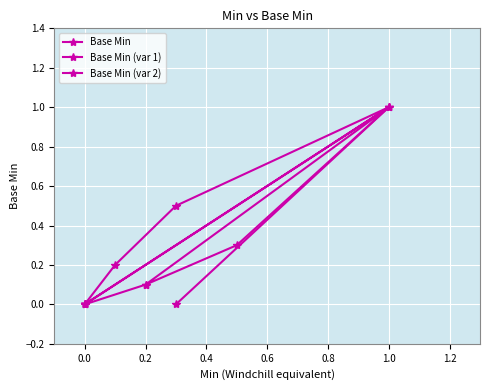

True or false: Base Min has a value of 0.5 at 0.6.

False